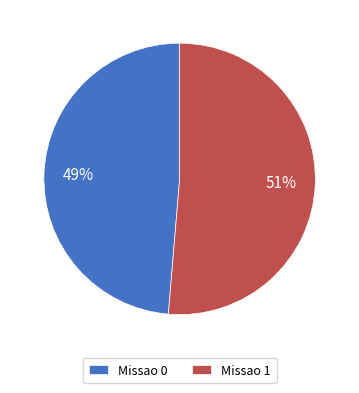

To the nearest percent, what is the combined percentage of Missao 1 and Missao 0?

100%